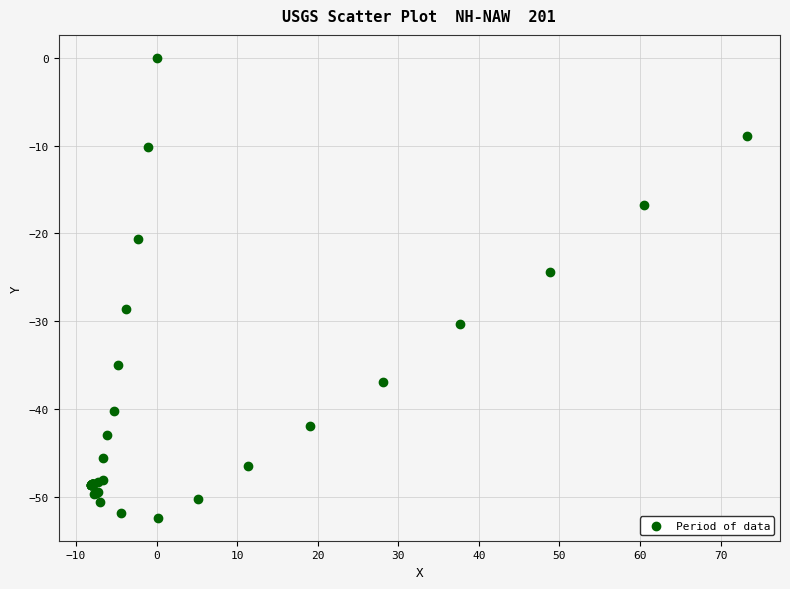

What Y value in the scatter plot is closest to -26?

-24.4